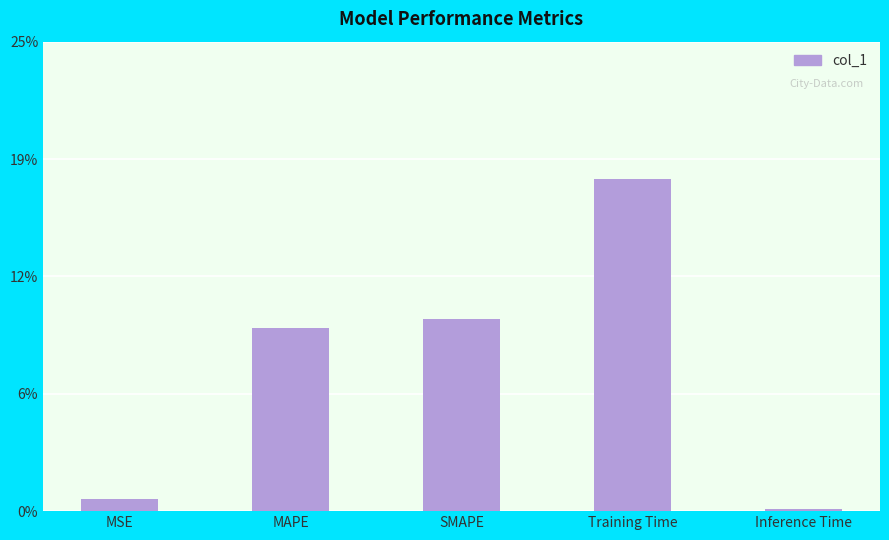

What is the difference between the maximum and minimum values?

0.2